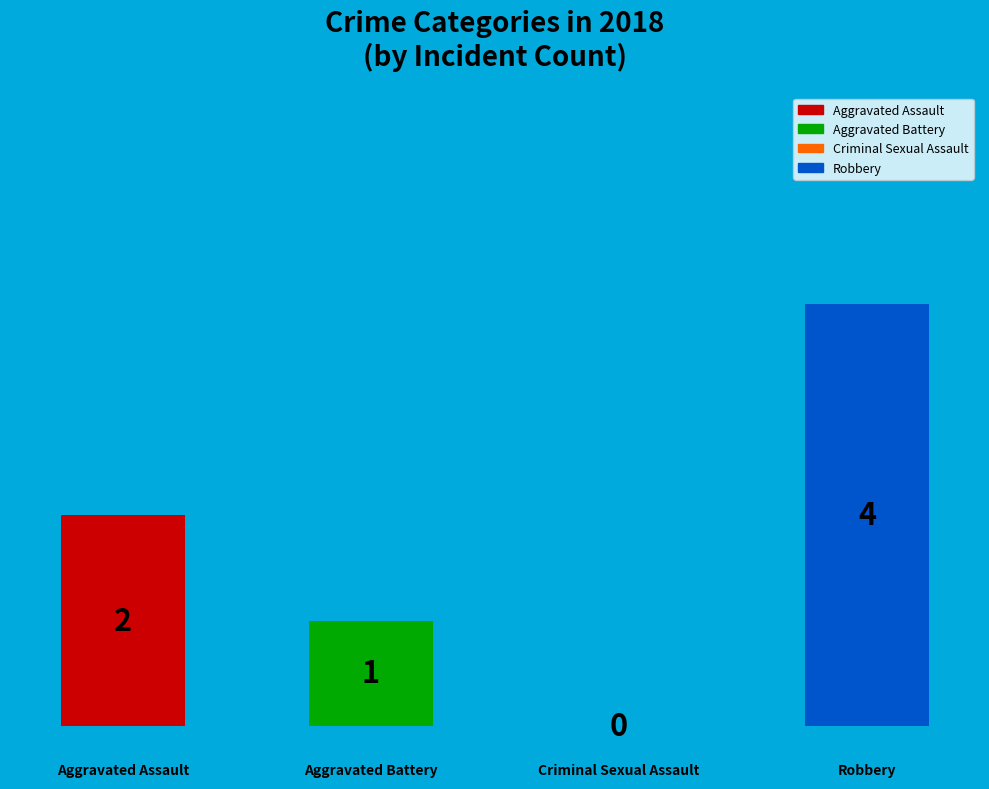

To the nearest percent, what percentage of the pie is Aggravated Assault?

29%